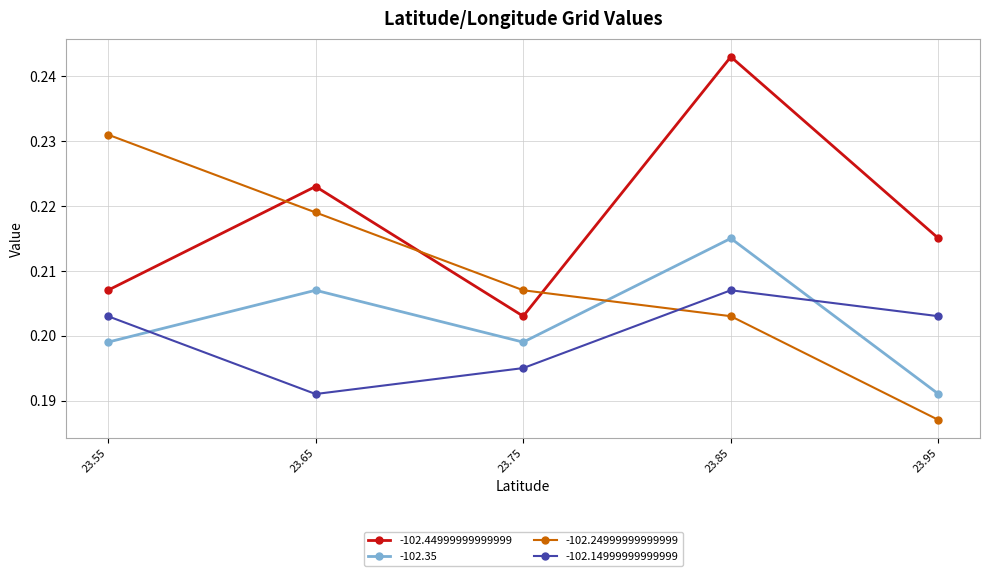

True or false: -102.44999999999999 has more than 0 points higher than both neighbors.

True